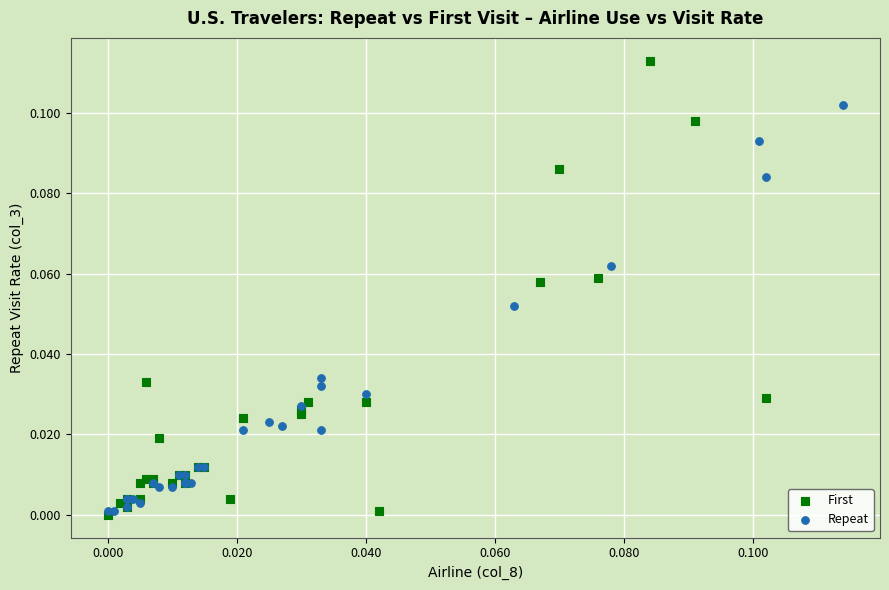

Which series reaches the maximum Y coordinate?

First